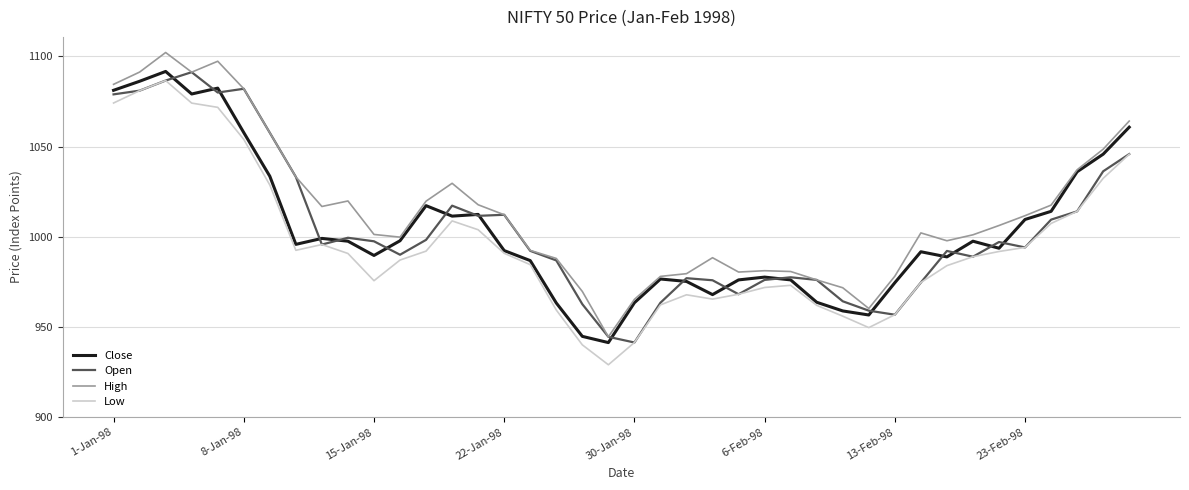

What is the greatest value displayed?

1102.2